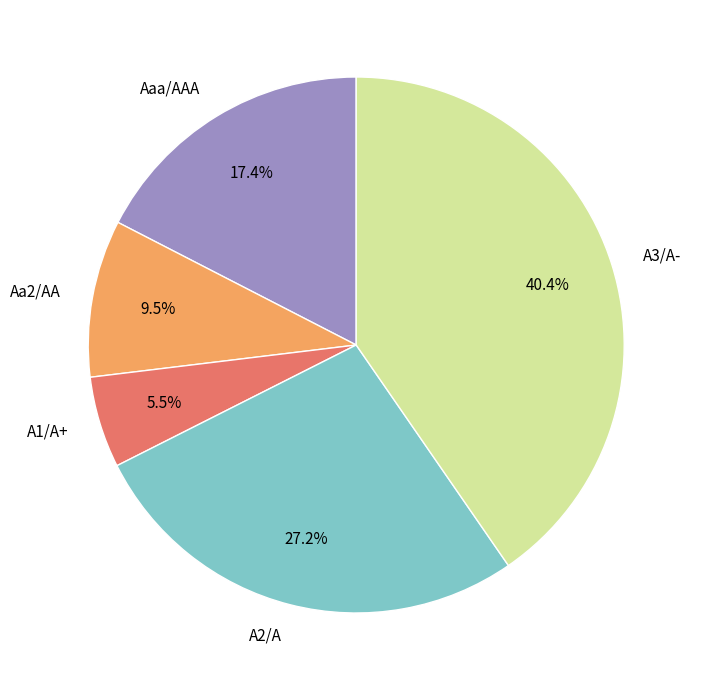

To the nearest percent, what portion does A3/A- represent?

40%